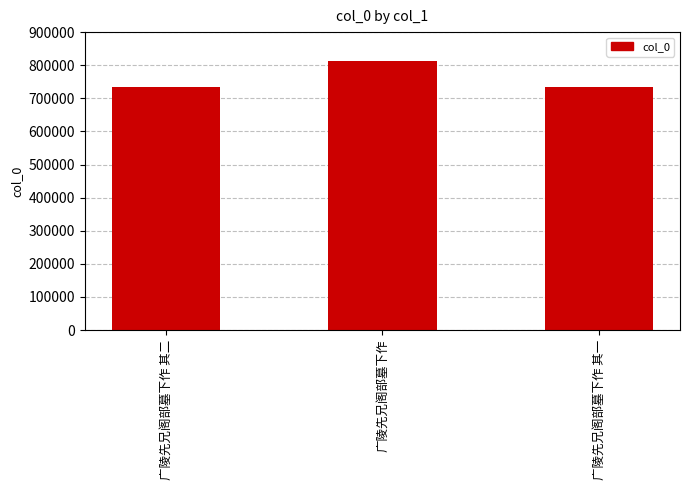

What is the label of the 3rd bar from the right?

广陵先兄阁部墓下作 其二